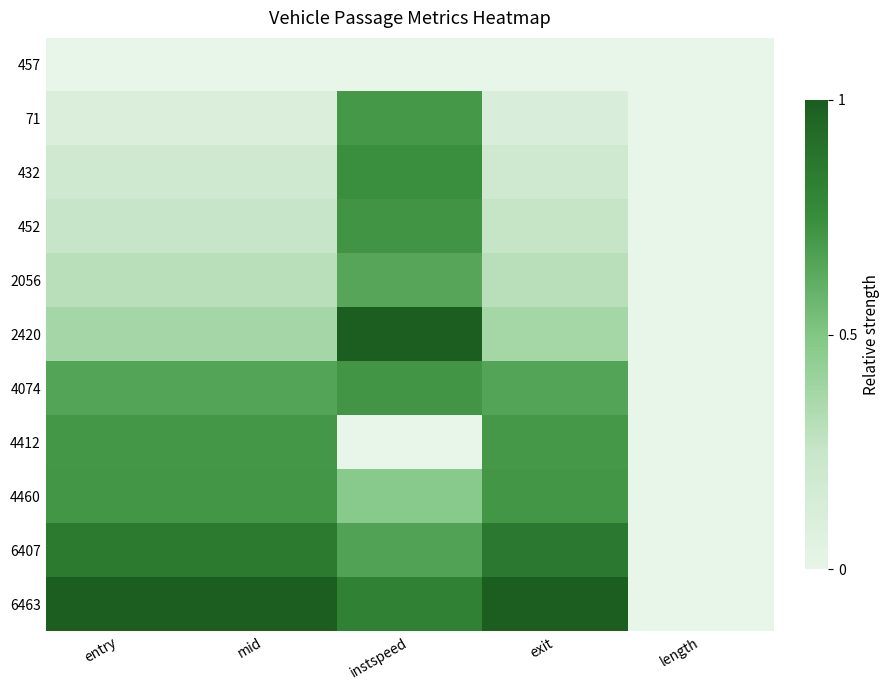

Rank the series by their maximum value, from lowest to highest.

457, 2056, 71, 4412, 4460, 4074, 452, 432, 6407, 2420, 6463